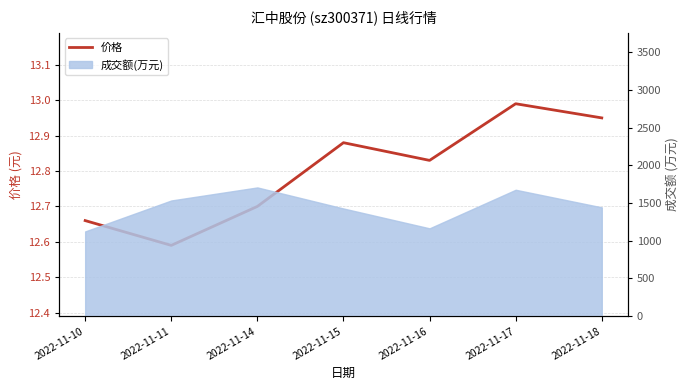

Where is the first local maximum?

2022-11-15